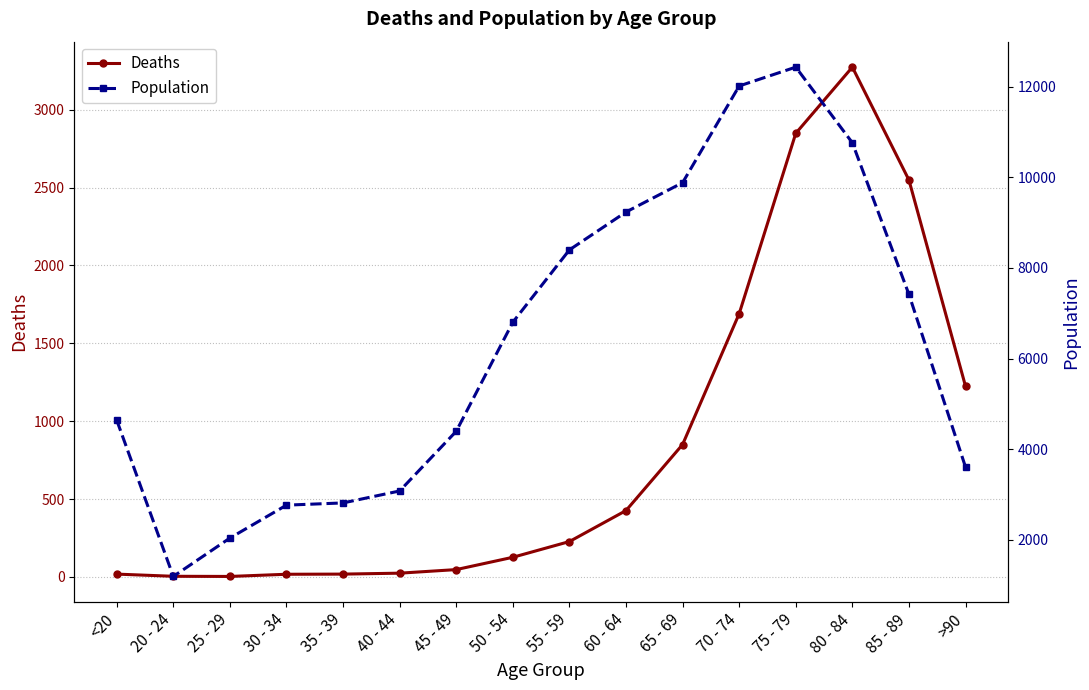

What are all the series names shown in the legend?

Deaths, Population